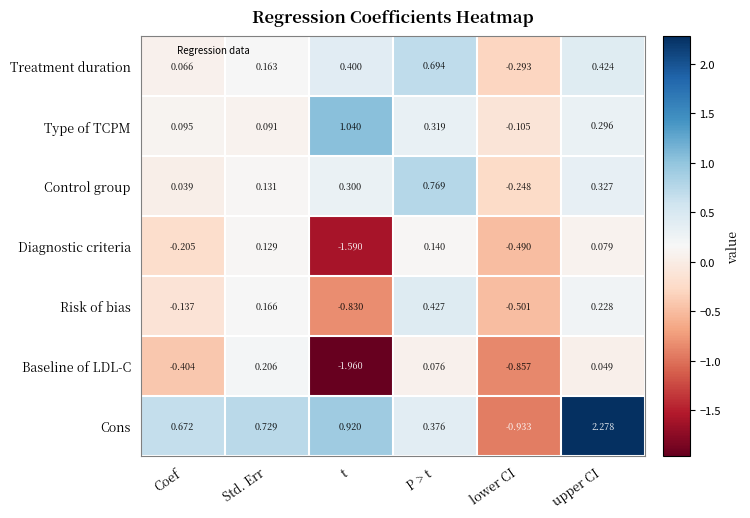

At which label is Type of TCPM closest to 0?

Std. Err